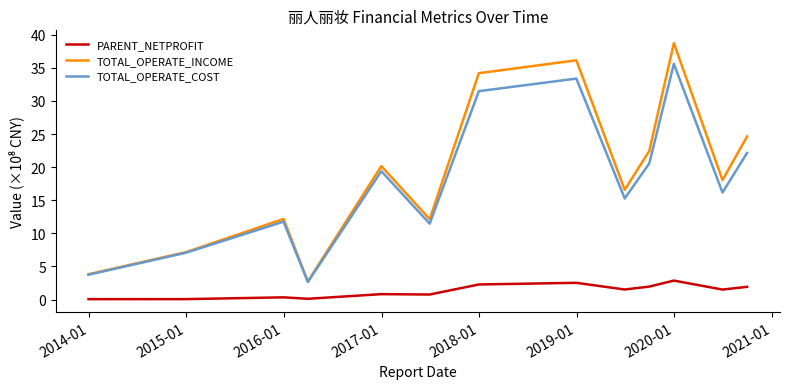

True or false: TOTAL_OPERATE_INCOME and PARENT_NETPROFIT intersect in this chart.

False